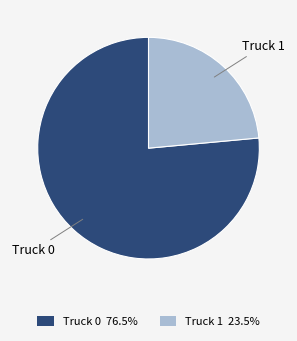

Rank the categories by value from highest to lowest.

Truck 0, Truck 1